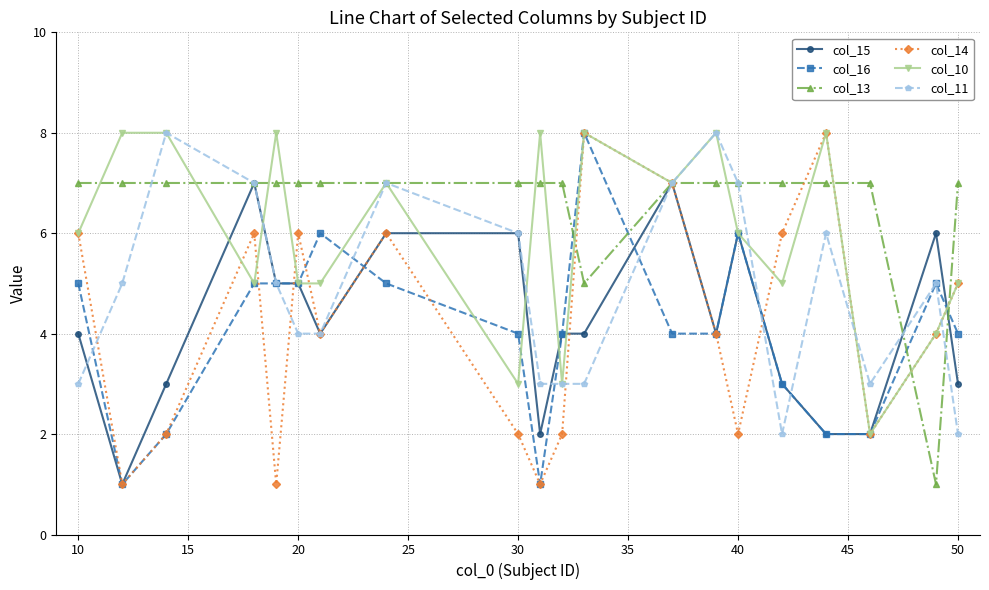

What is the highest value of the col_15 series?

7